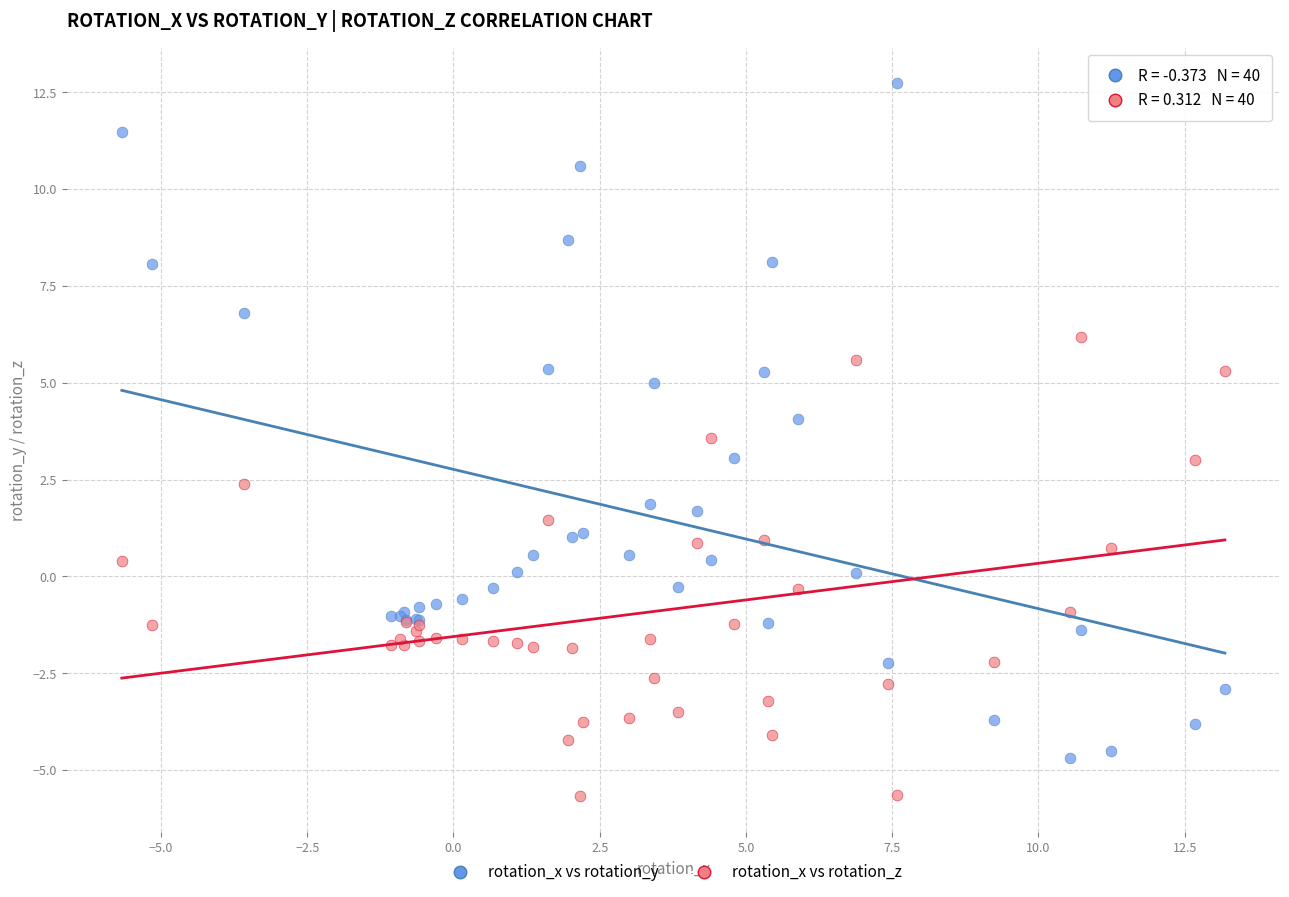

Which series reaches the maximum Y coordinate?

rotation_x vs rotation_y